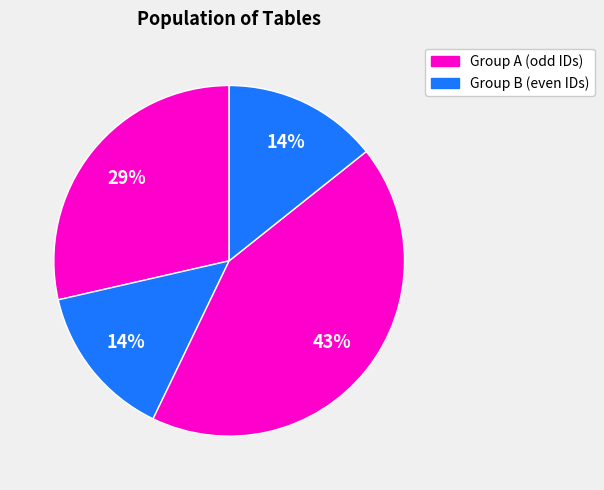

Count the number of slices in the pie.

4